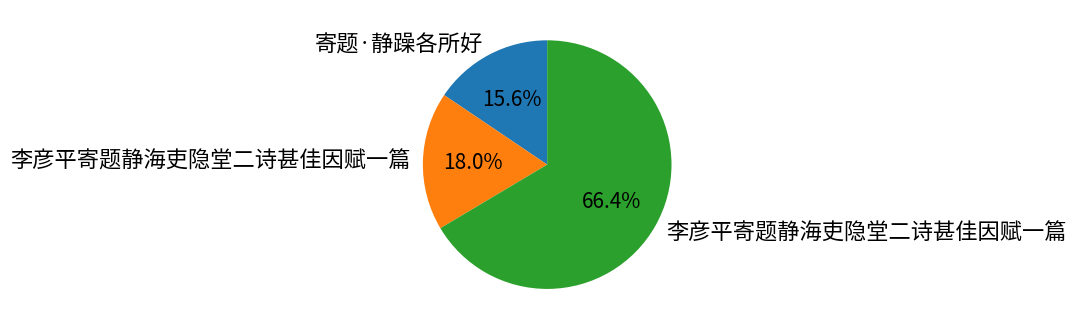

Is there any slice that represents more than half of the pie?

Yes